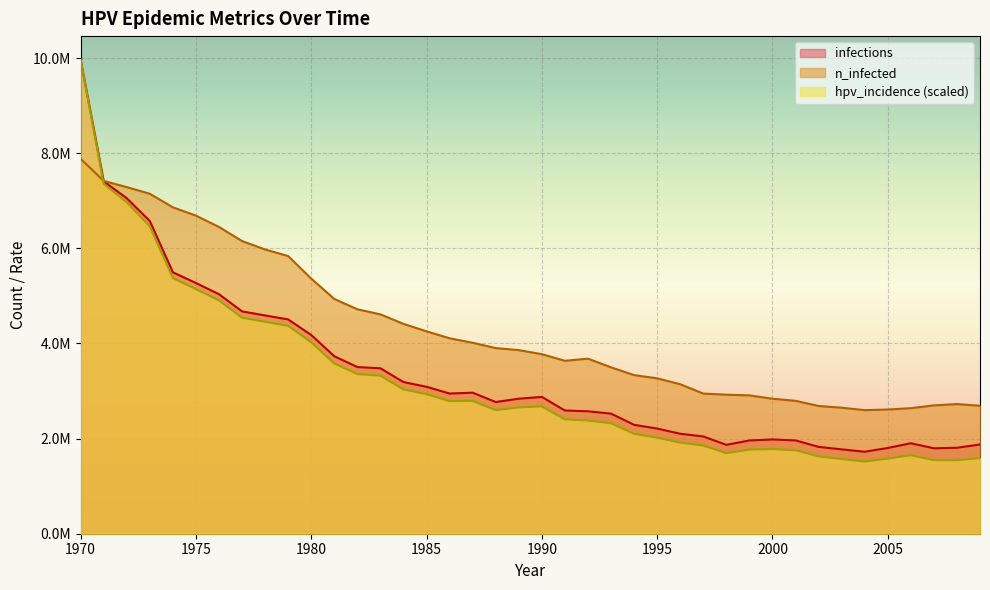

True or false: hpv_incidence and infections cross at least once.

False